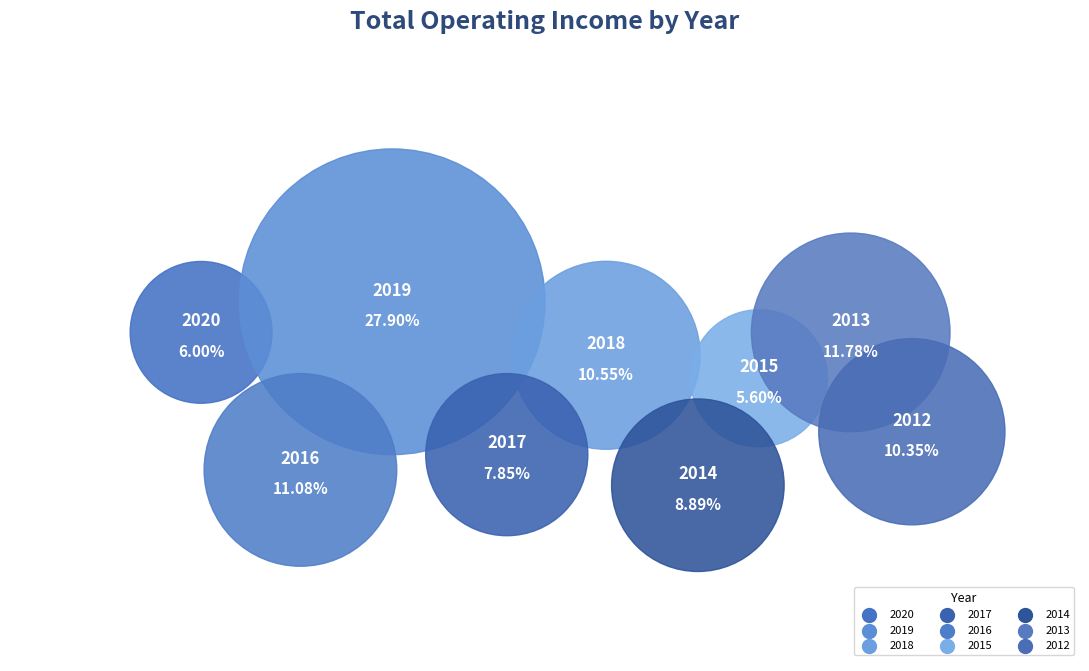

What percentage is the 2014 slice, to the nearest percent?

9%